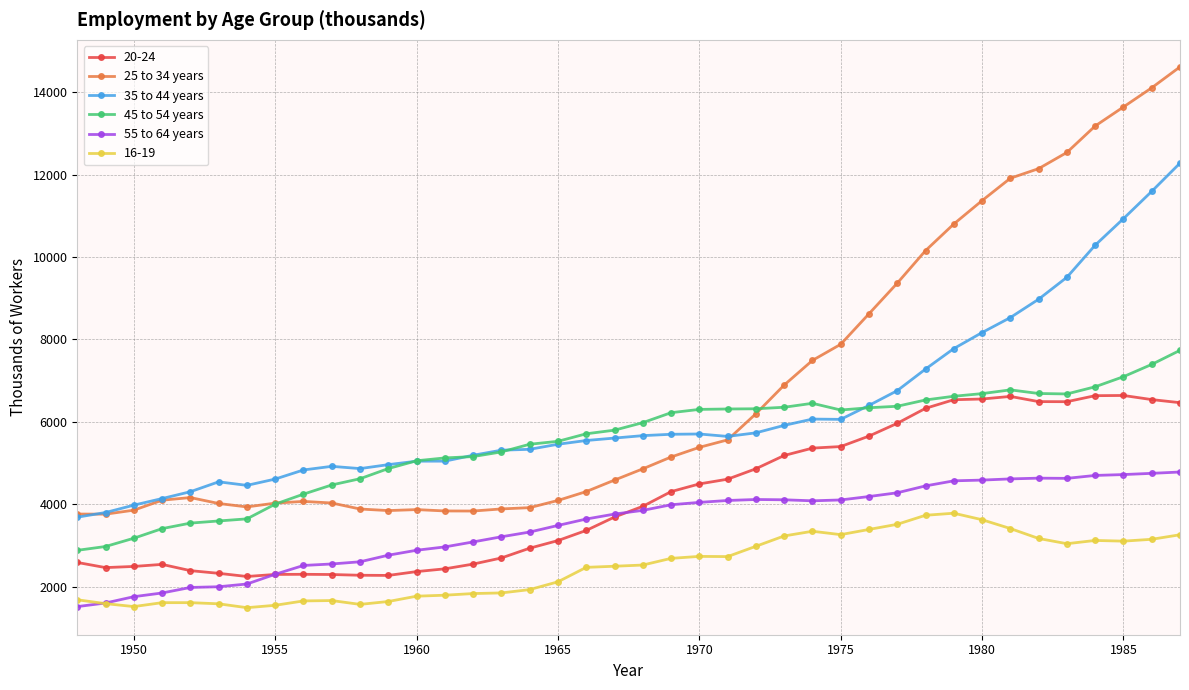

What is the maximum value shown in the chart?

14617